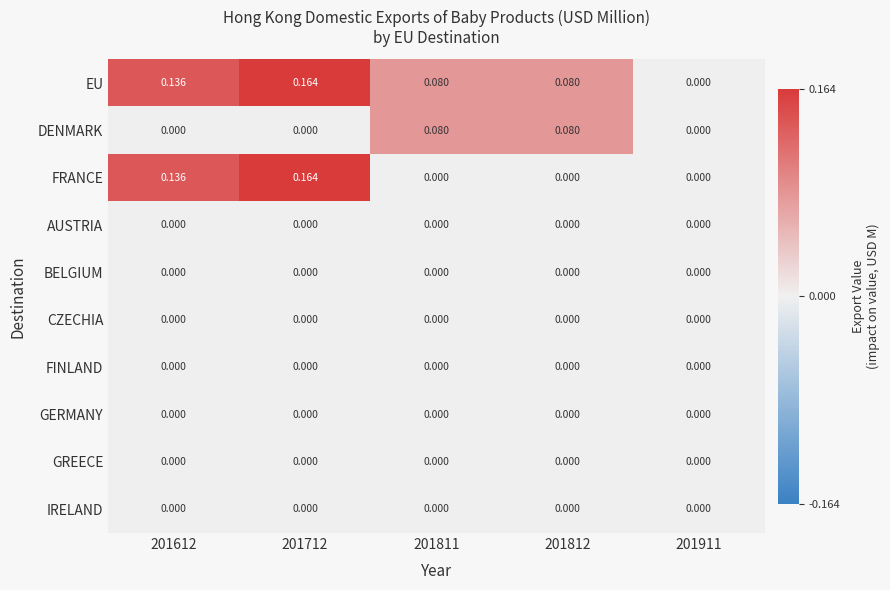

Which series changed the most between 201612 and 201812?

FRANCE